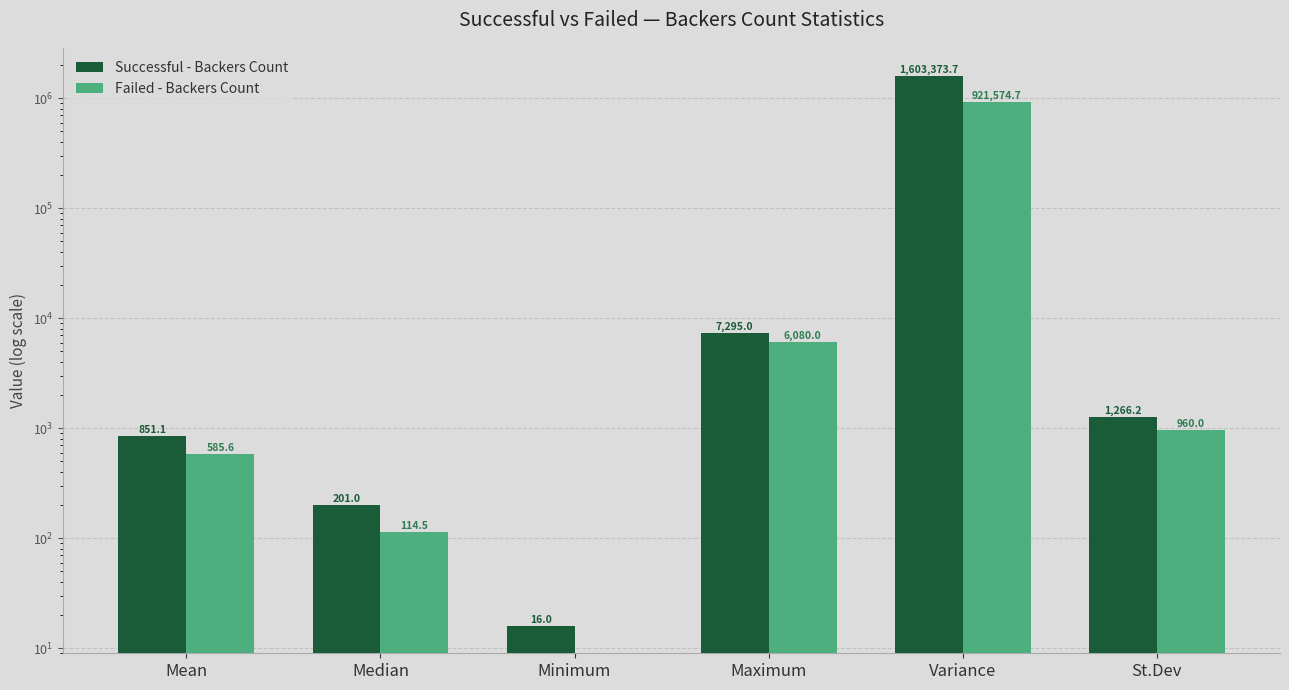

What position from the right is Maximum?

3